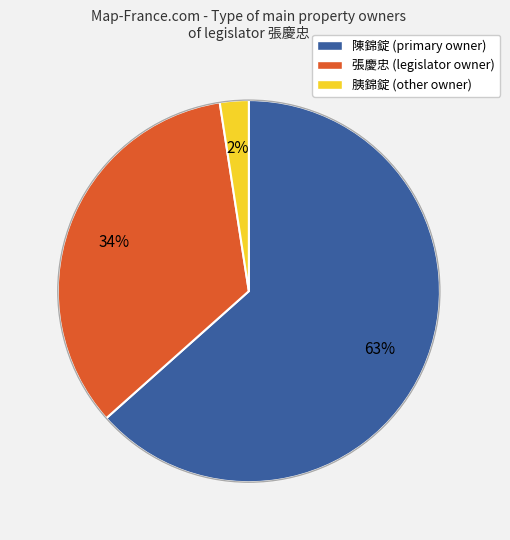

Is it true that 張慶忠 is 34% of the pie?

True